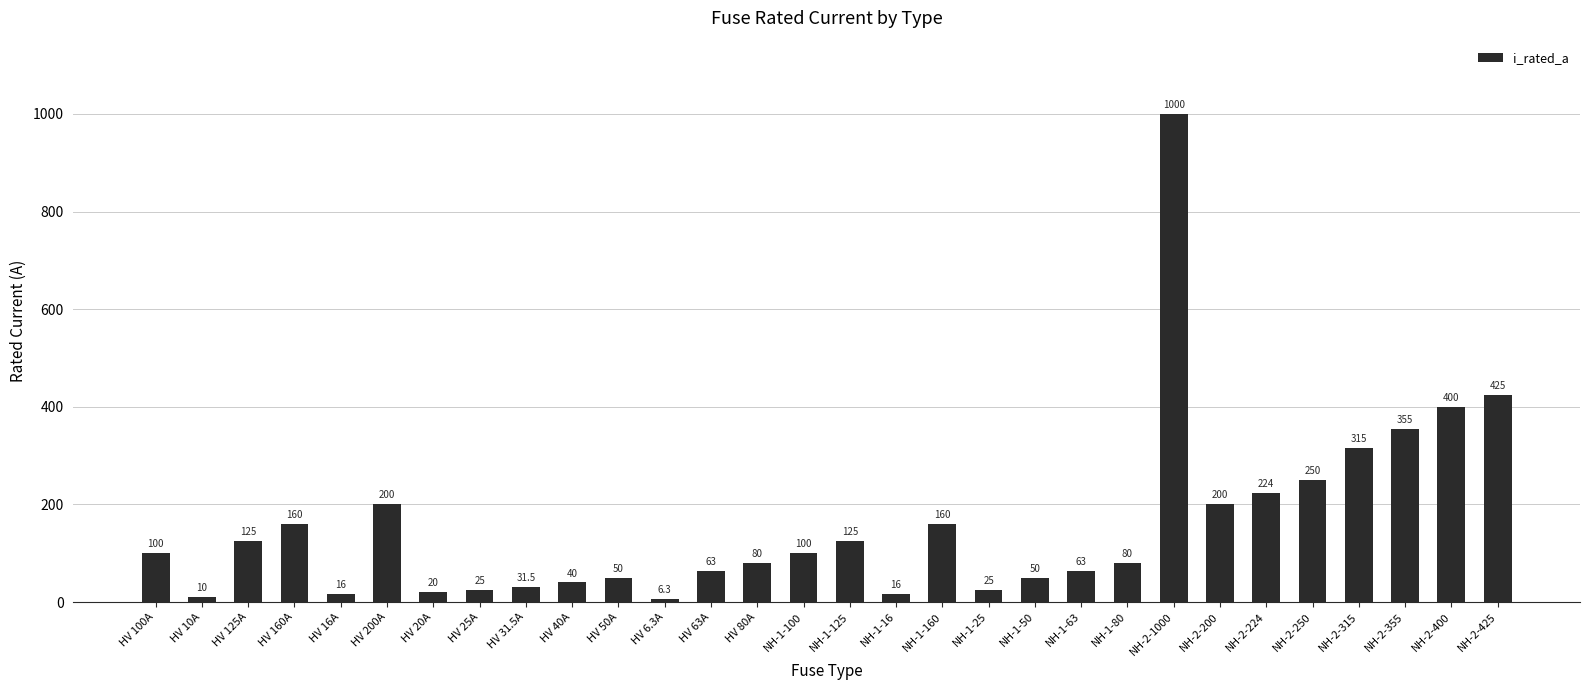

What is the smallest value displayed?

6.3